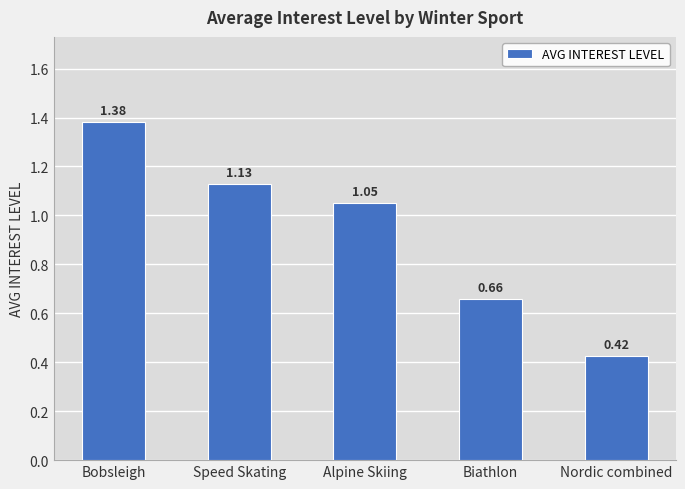

At which category does the chart reach its minimum across all series?

Nordic combined